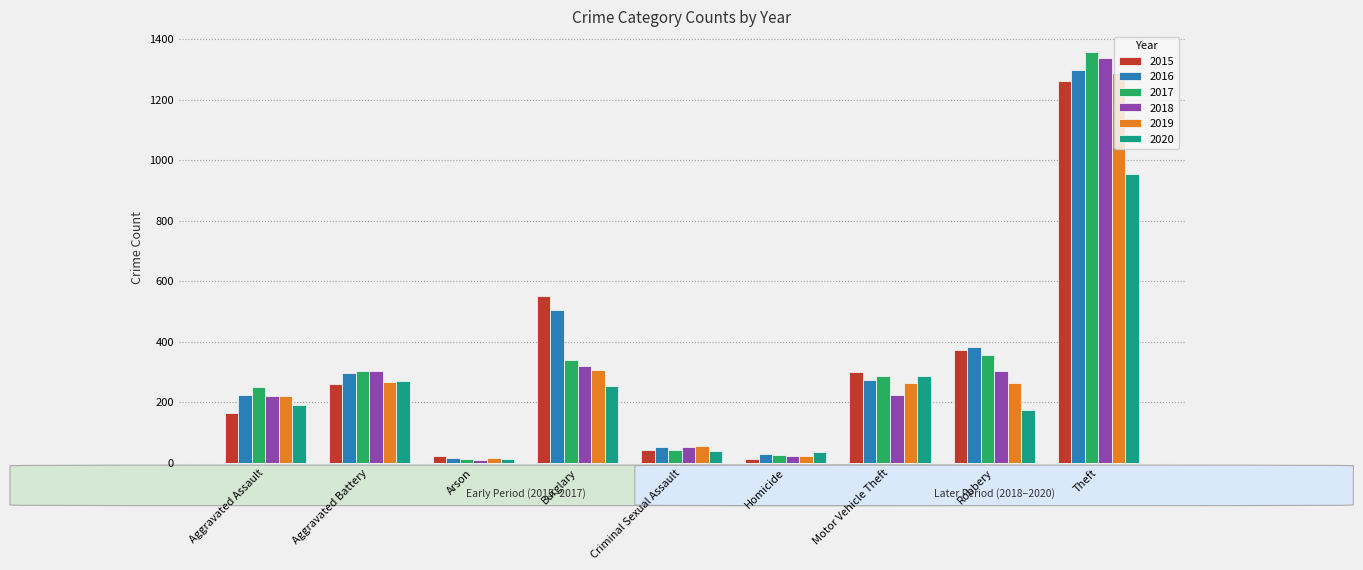

What is the label of the 5th bar from the left?

Criminal Sexual Assault